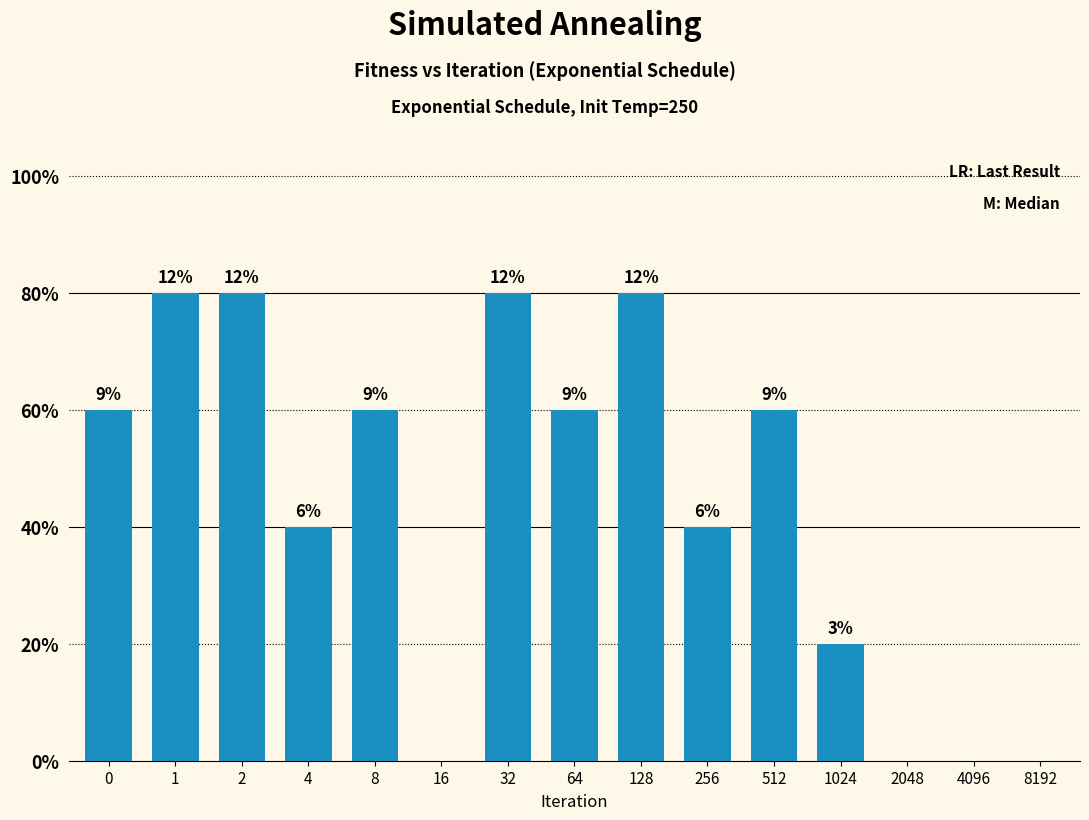

Are the bars horizontal?

No